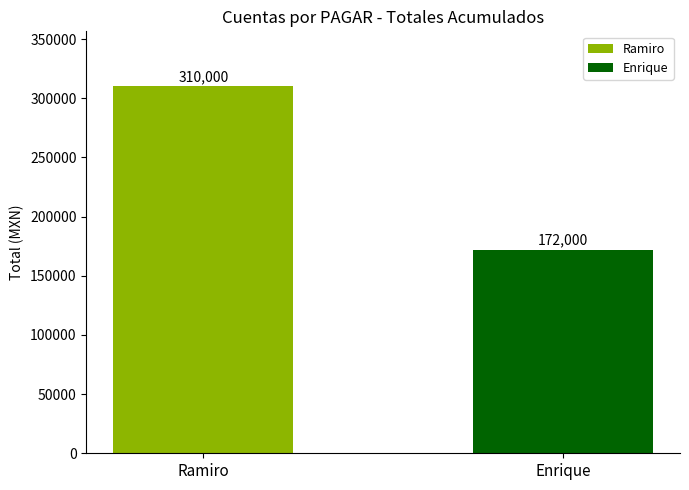

What is the smallest value displayed?

172000